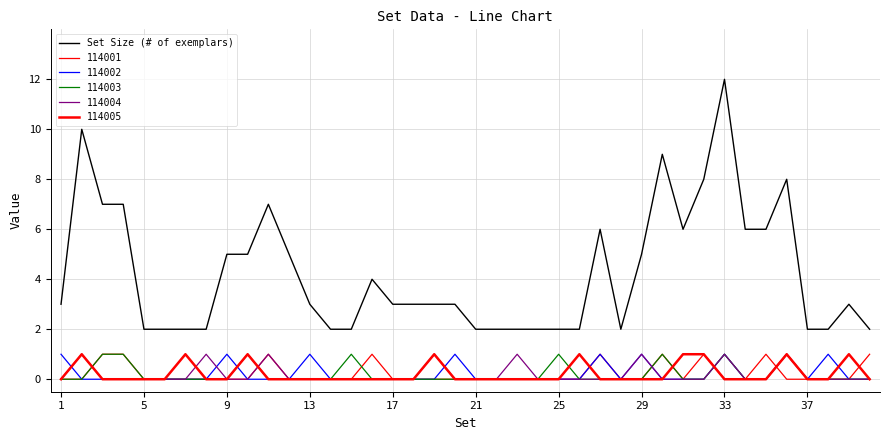

Does the chart have visible grid lines?

Yes